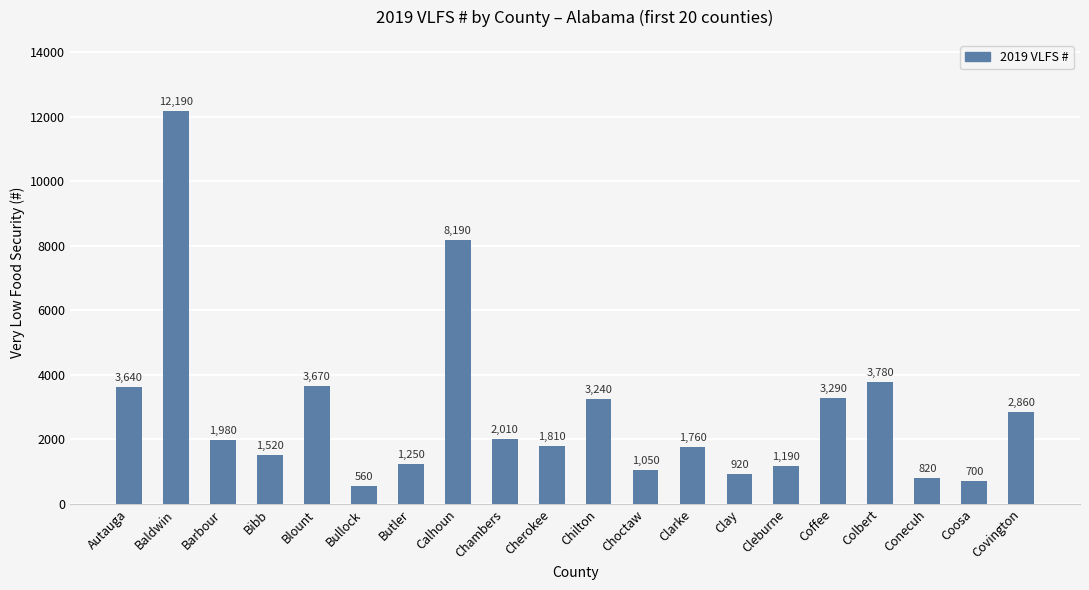

Reading left to right, extract all data points from this chart.

Autauga=3640	Baldwin=12190	Barbour=1980	Bibb=1520	Blount=3670	Bullock=560	Butler=1250	Calhoun=8190	Chambers=2010	Cherokee=1810	Chilton=3240	Choctaw=1050	Clarke=1760	Clay=920	Cleburne=1190	Coffee=3290	Colbert=3780	Conecuh=820	Coosa=700	Covington=2860